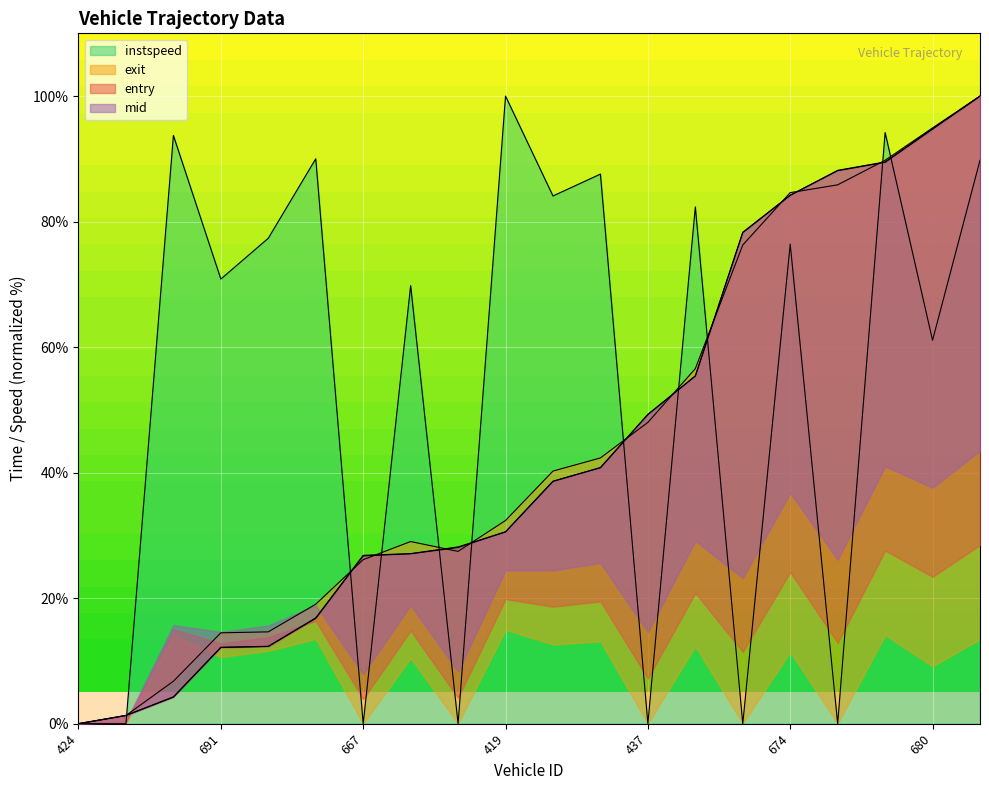

What is the label of the 3rd point from the right?

681